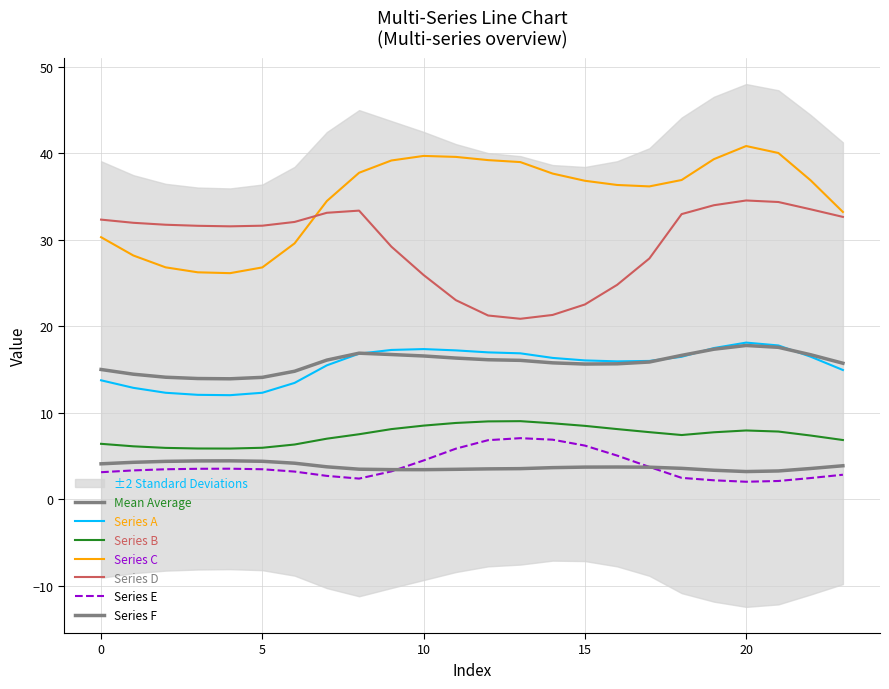

Is the value of Series C at 7 greater than the value of Series B at 10?

Yes